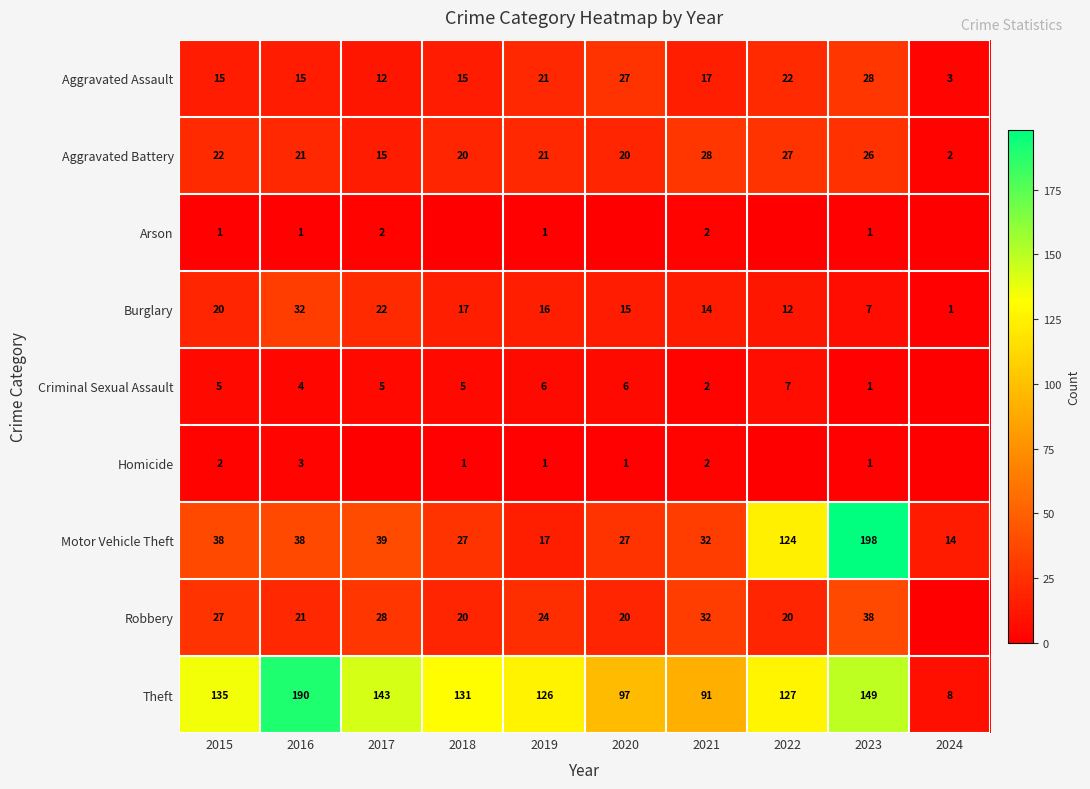

What is the spread (max minus min) of values at 2016?

189